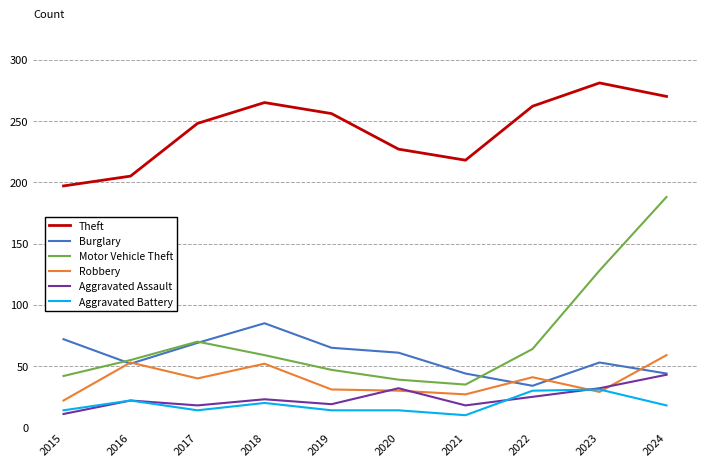

What is the maximum value for Aggravated Assault?

43